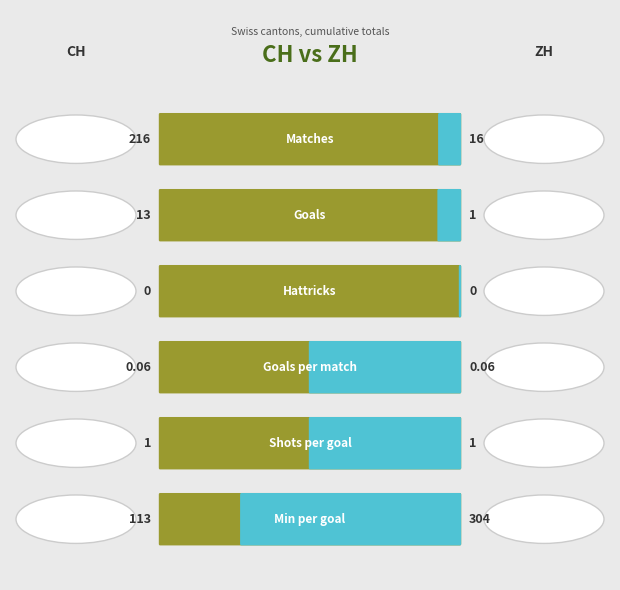

Which series has the largest total across all categories?

CH